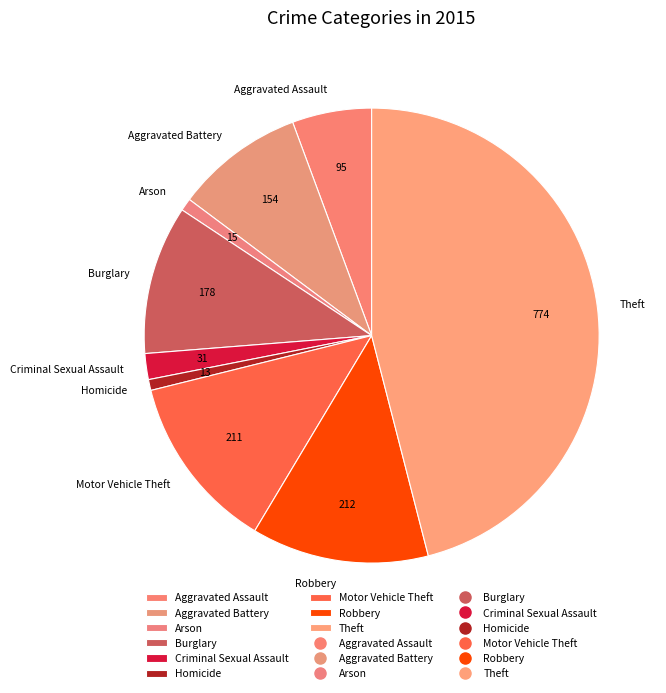

Which slice is the largest?

Theft